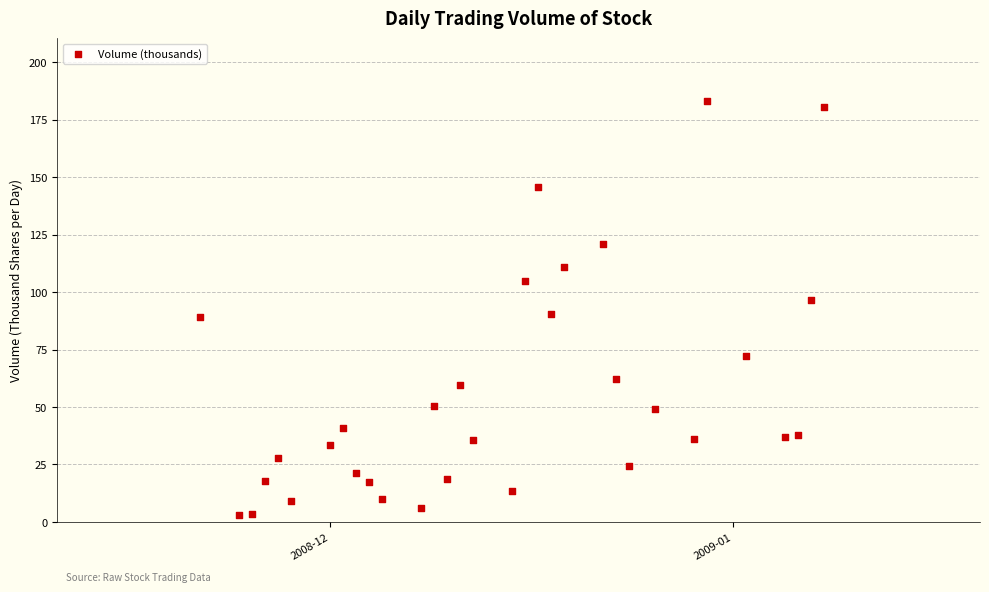

What is the range of X values (max minus min)?

48.0